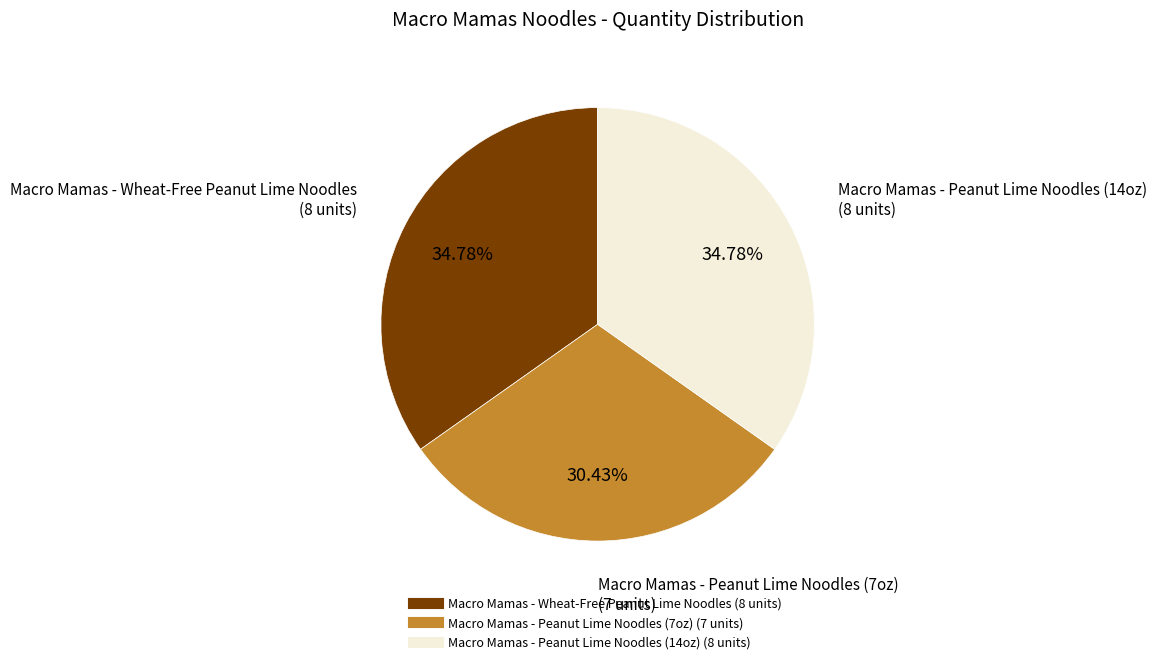

To the nearest percent, what portion does Macro Mamas - Wheat-Free Peanut Lime Noodles represent?

35%